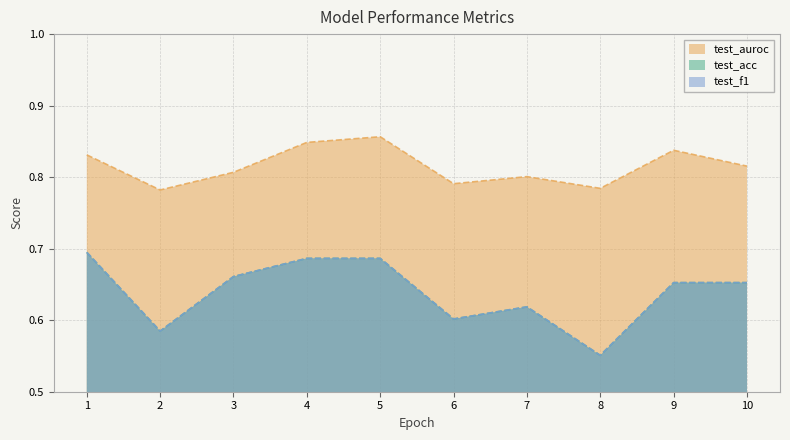

Reading left to right, list all the values displayed in this chart.

test_auroc: 0.8	0.8	0.8	0.8	0.9	0.8	0.8	0.8	0.8	0.8
test_acc: 0.7	0.6	0.7	0.7	0.7	0.6	0.6	0.6	0.7	0.7
test_f1: 0.7	0.6	0.7	0.7	0.7	0.6	0.6	0.6	0.7	0.7